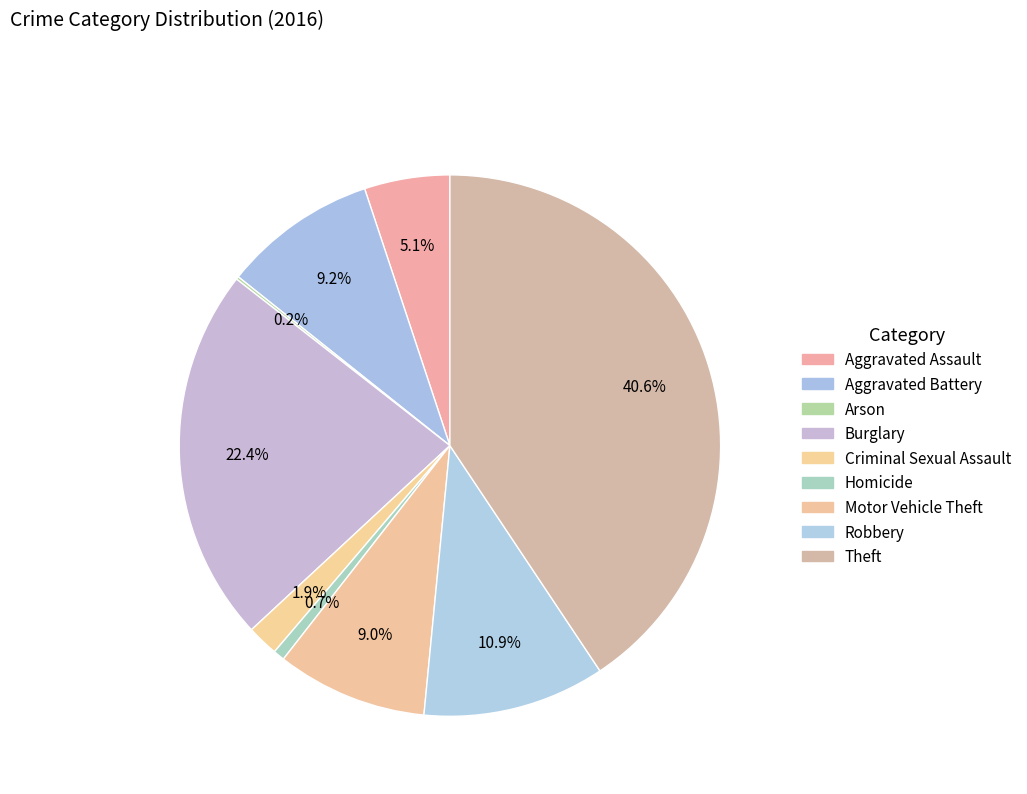

What percentage is the Criminal Sexual Assault slice, to the nearest percent?

2%